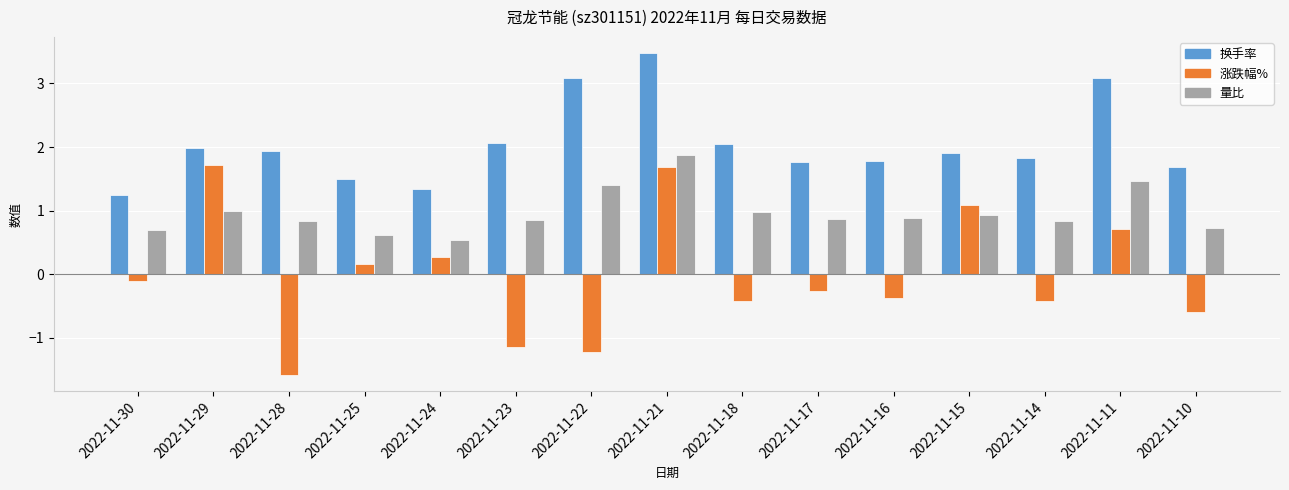

What are all the series names shown in the legend?

换手率, 涨跌幅%, 量比